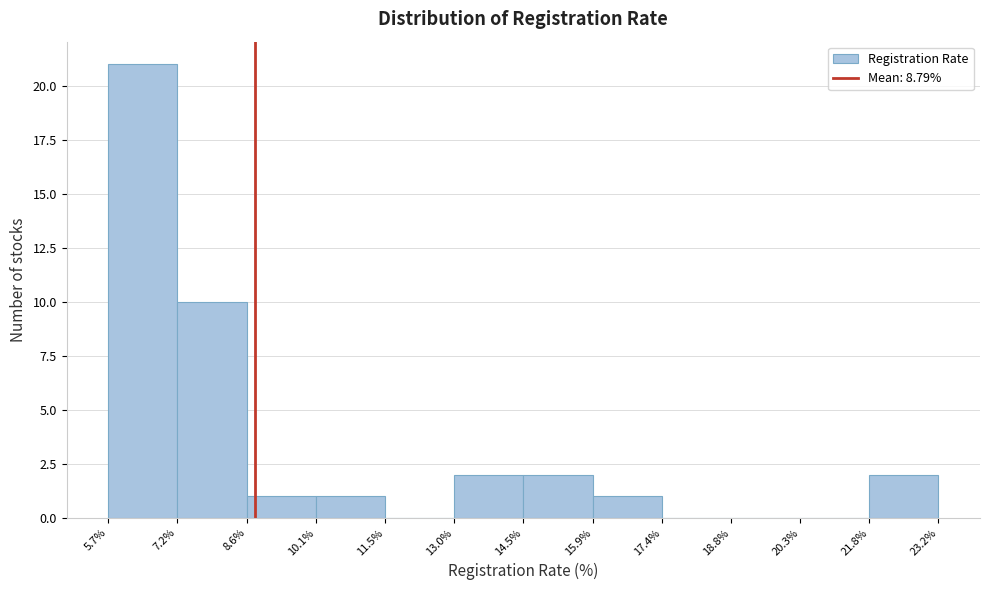

What is the height of the bar covering 8.6% to 10.1% on the x-axis? The values are not printed on the chart, so give them approximately, as read against the axis.

1